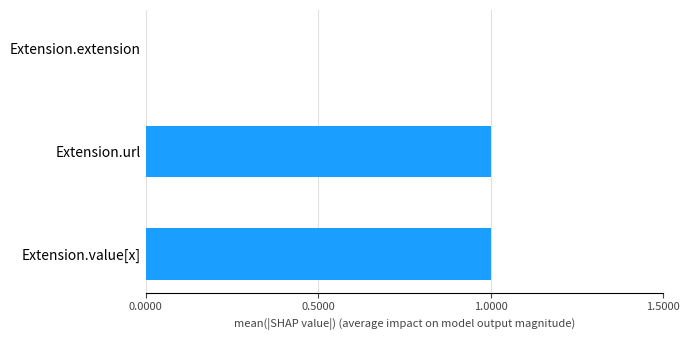

Count the number of categories in the chart.

3